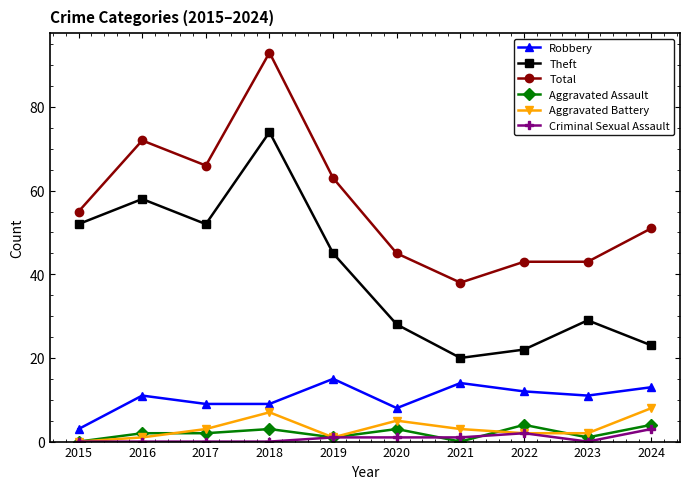

How many data points does each series have?

10